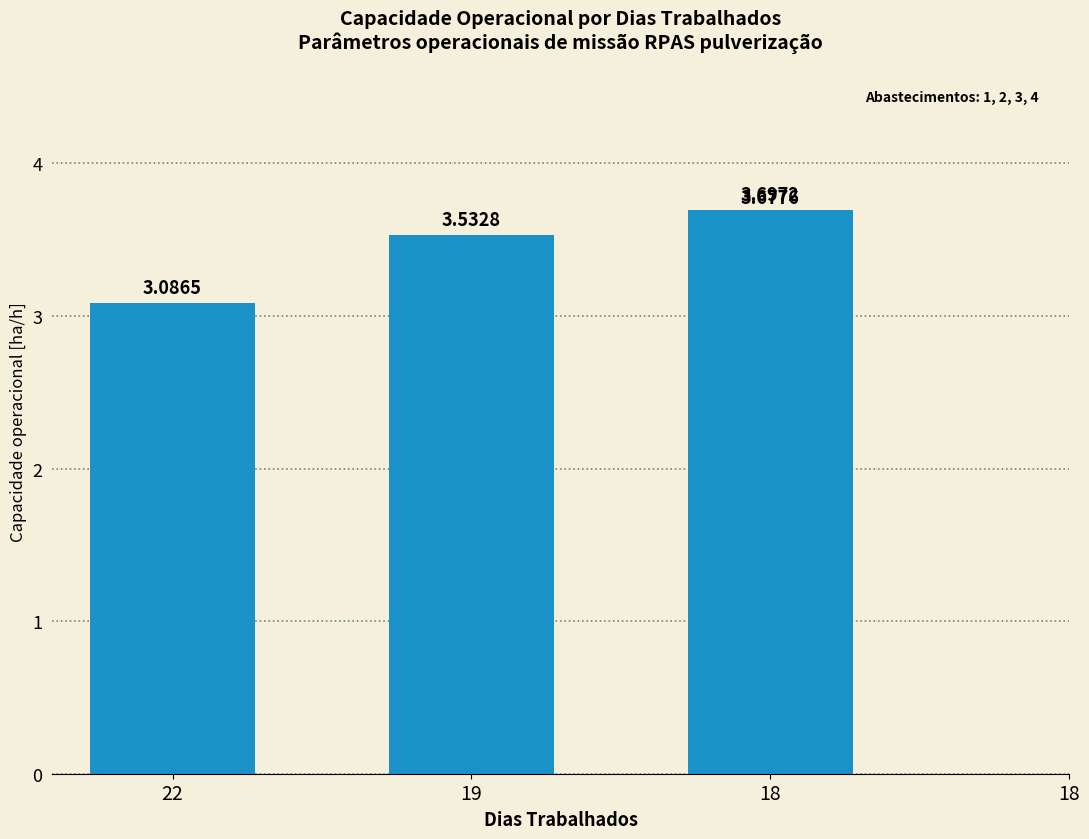

The value at 19 is 3.5. True or false?

True